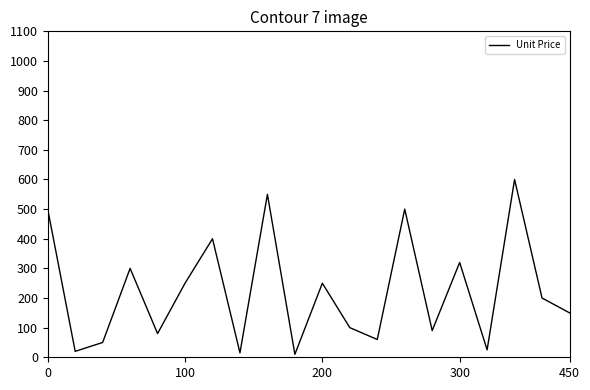

What is the maximum value shown in the chart?

600